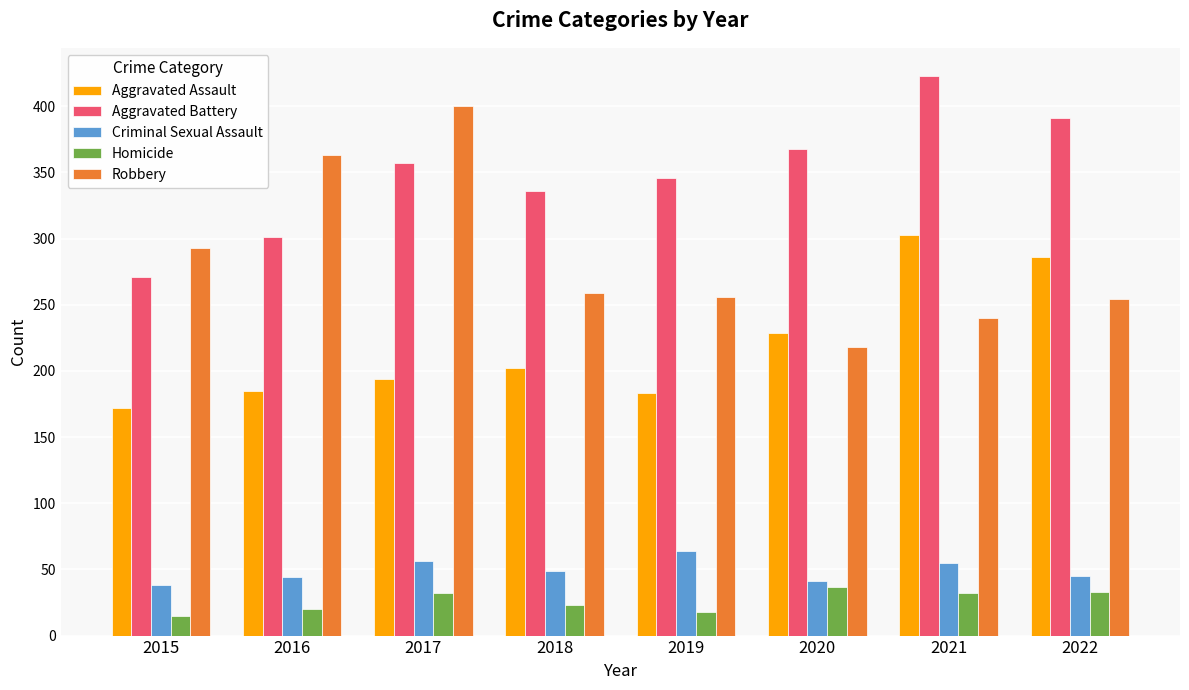

How many data points in Robbery are less than 259?

4